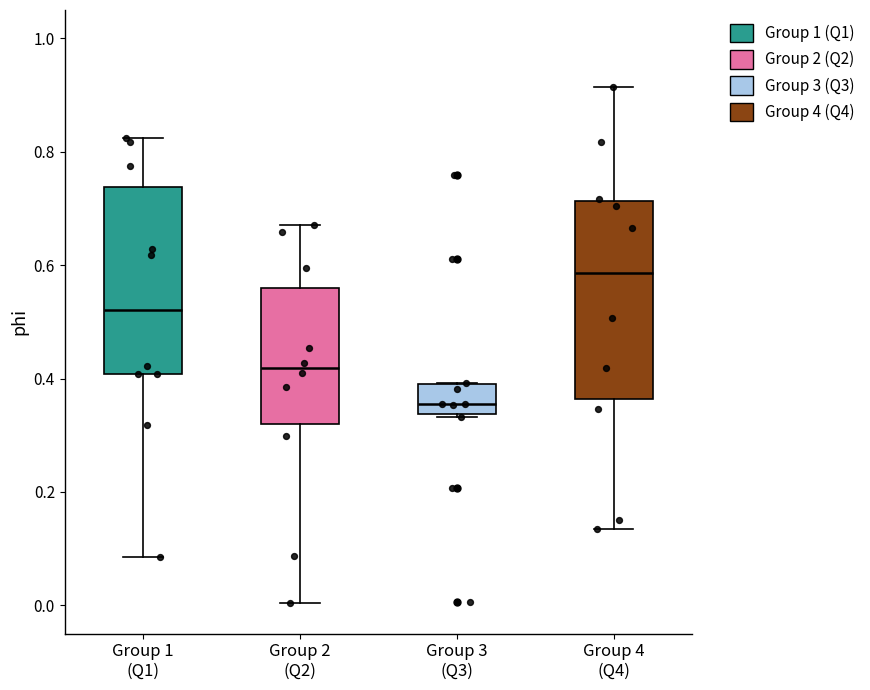

Where does the lower whisker of the box for Group 2 (Q2) end on the y-axis? The values are not printed on the chart, so give them approximately, as read against the axis.

0.00